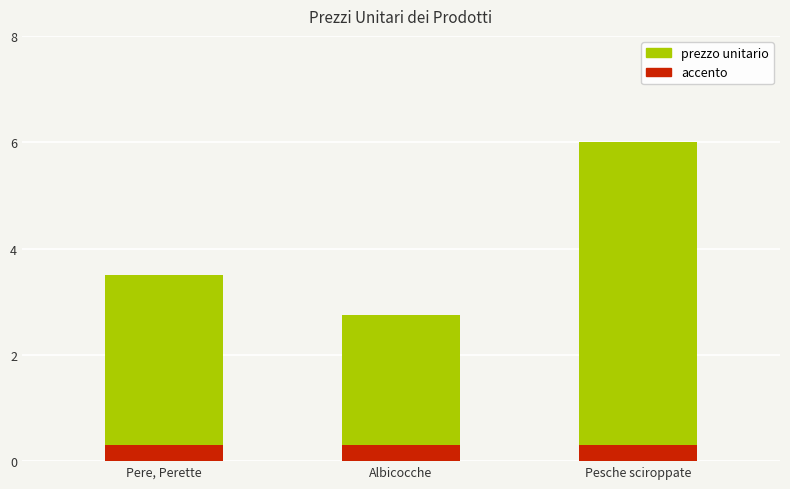

Is it true that the value at Pere, Perette is 6.1?

False